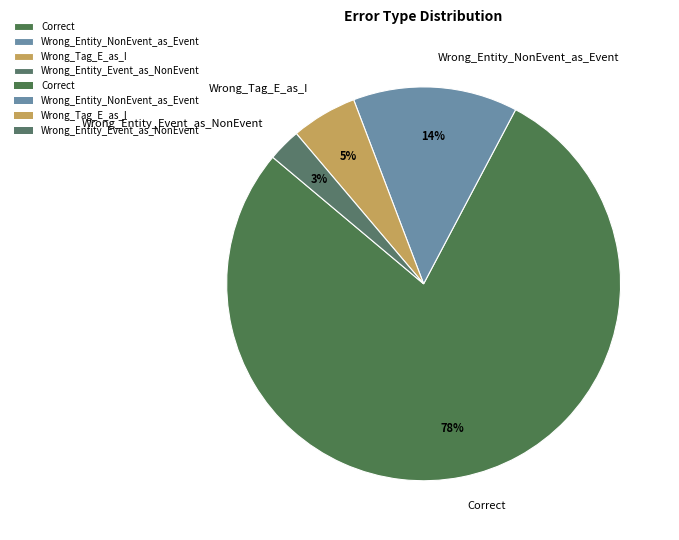

The Correct slice represents 78% of the pie. True or false?

True